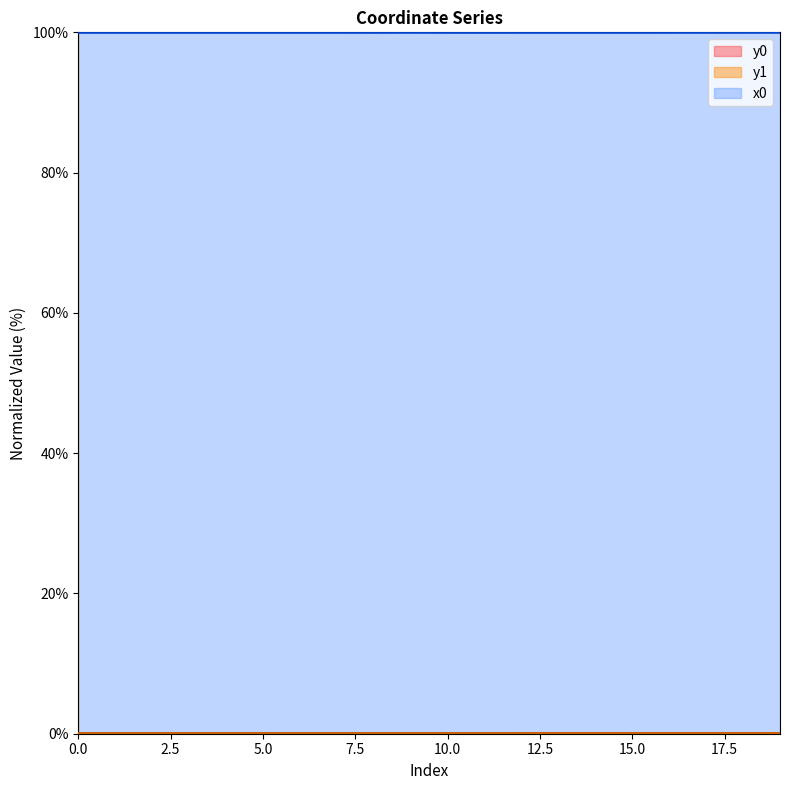

Is it true that y1 equals 0.0 at 6?

False